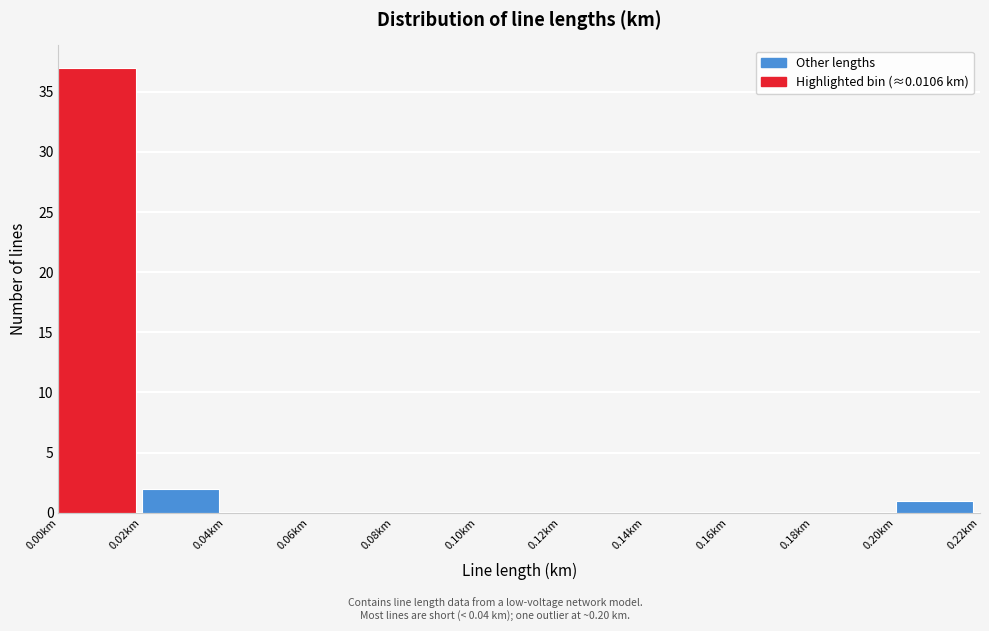

Over which range of the x-axis is the bar tallest?

0.00 to 0.02